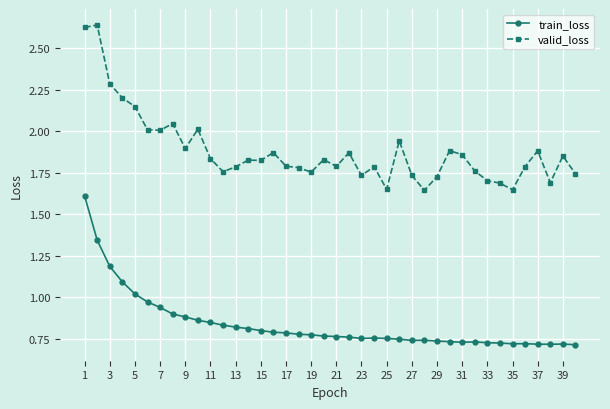

True or false: valid_loss and train_loss cross at least once.

False